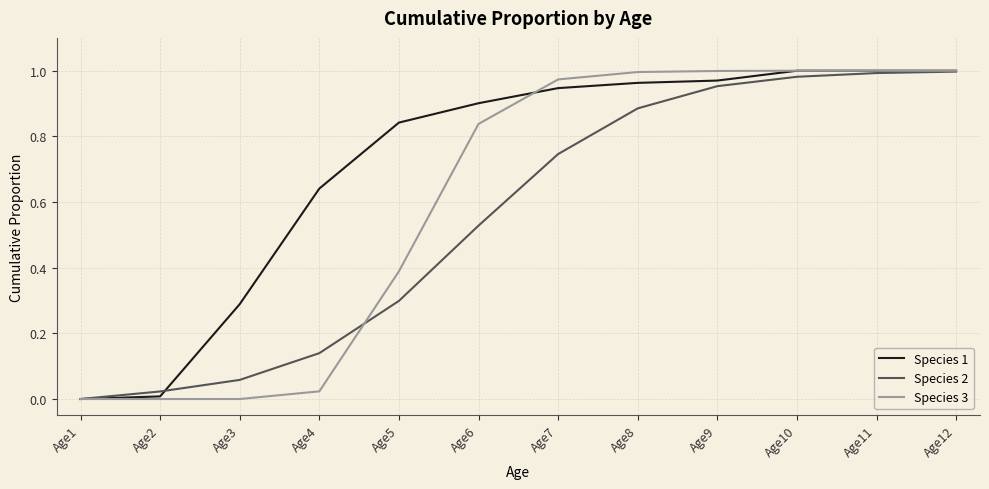

What is the total value across all series at Age9?

2.9